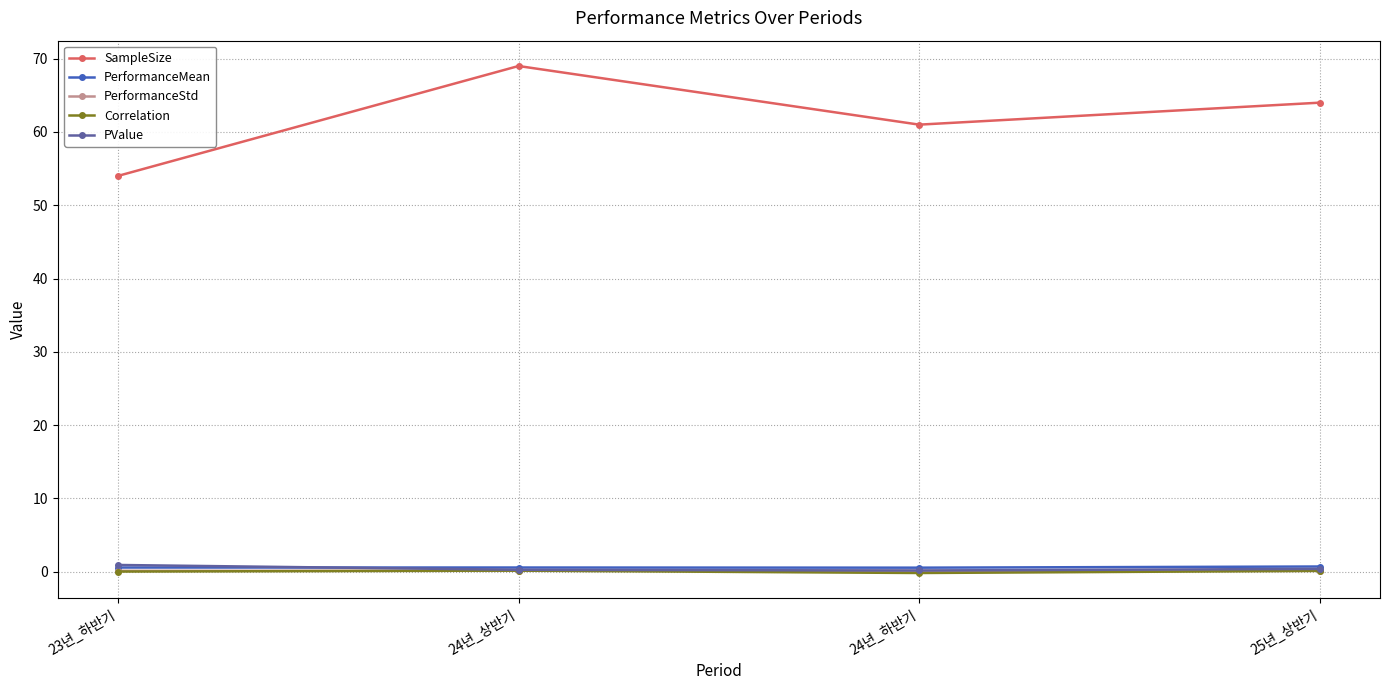

Does the chart display data point markers on the line(s)?

Yes